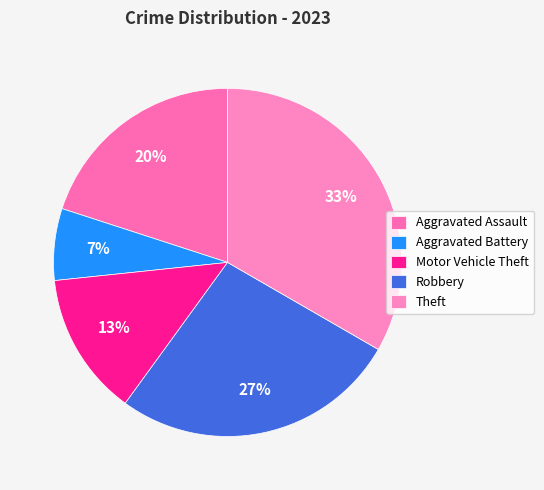

Does any single category account for the majority?

No